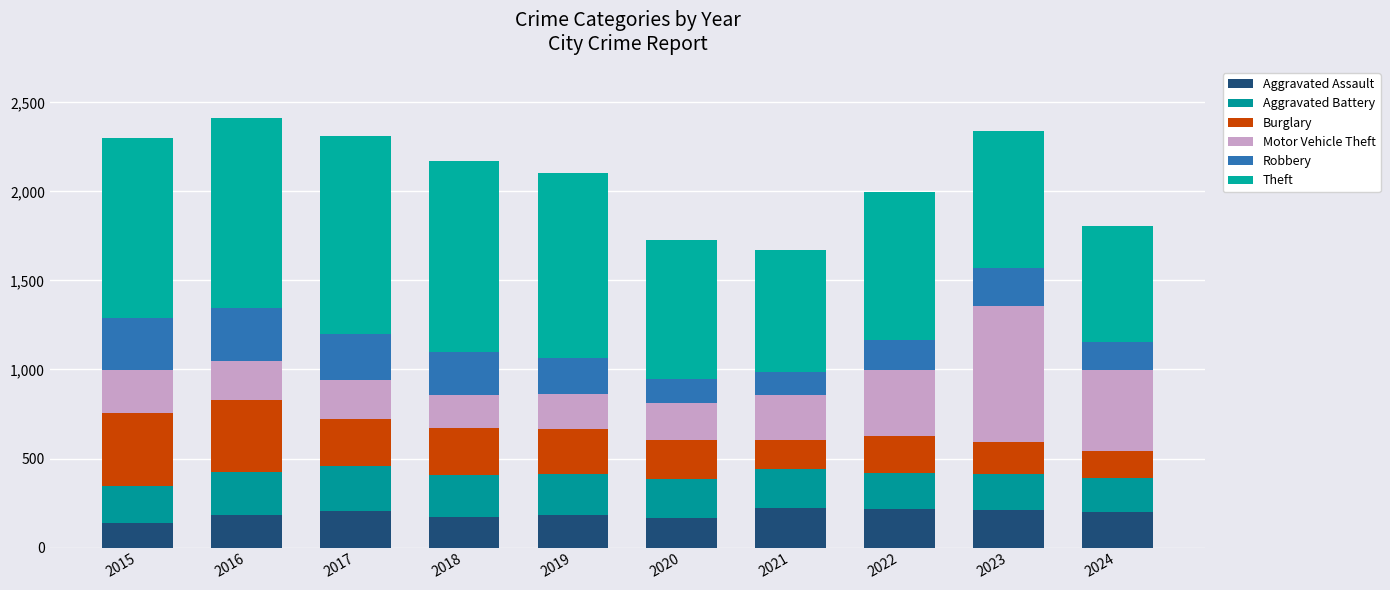

Which series changed the most between 2019 and 2022?

Theft